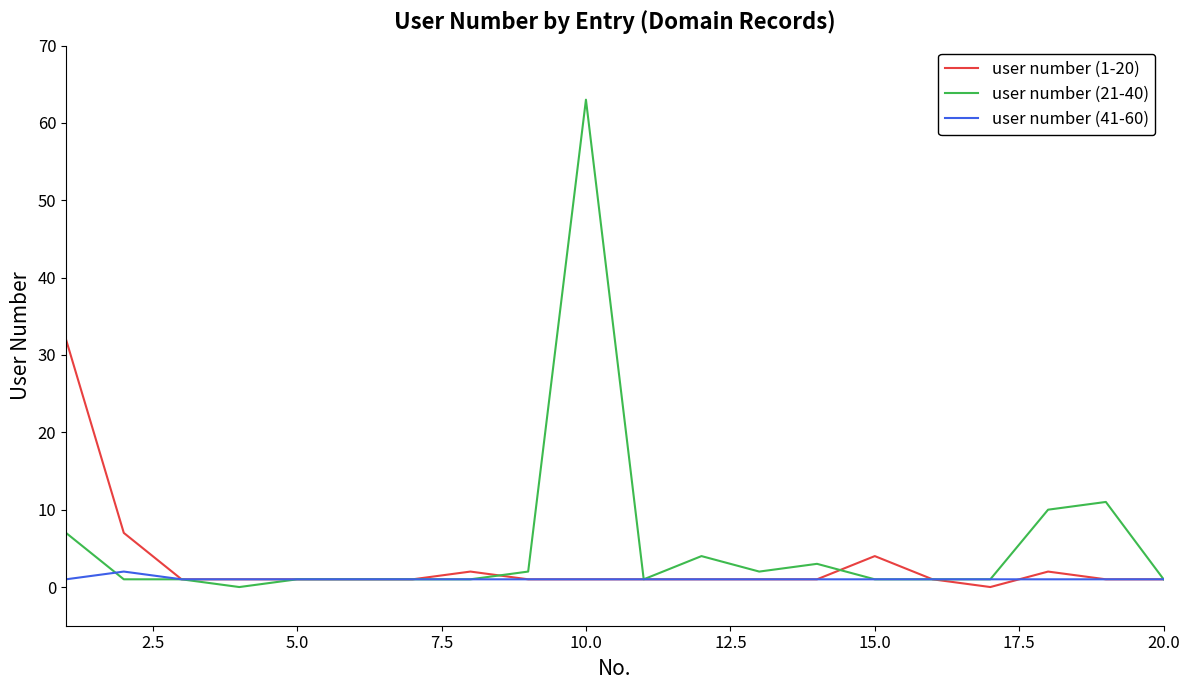

Which series has the largest range (max minus min)?

user number (21-40)